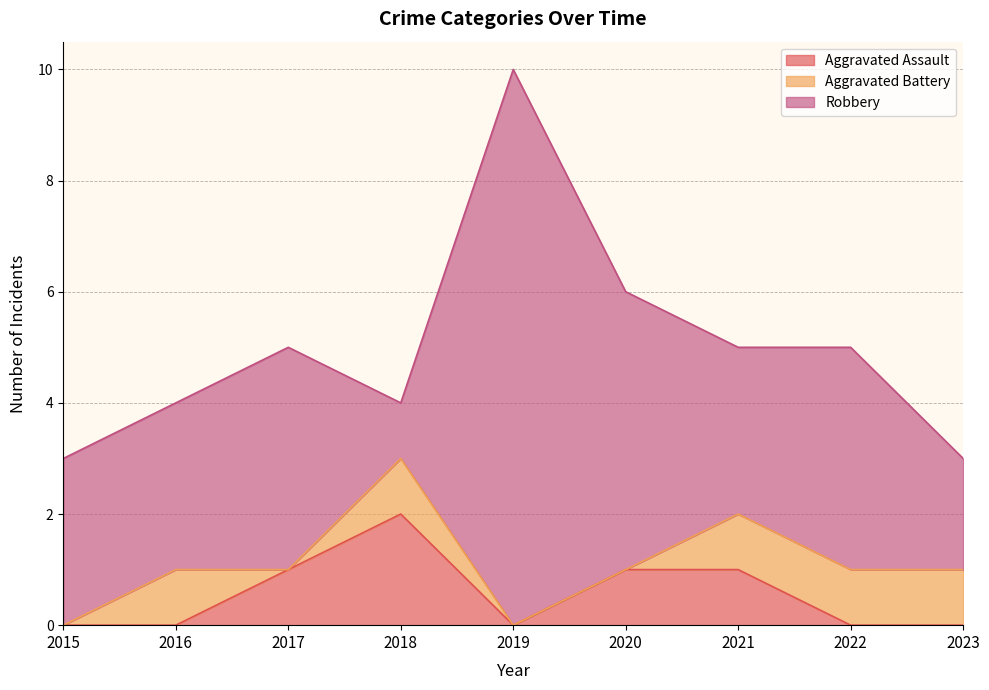

Is it true that Aggravated Battery equals -1 at 2020?

False